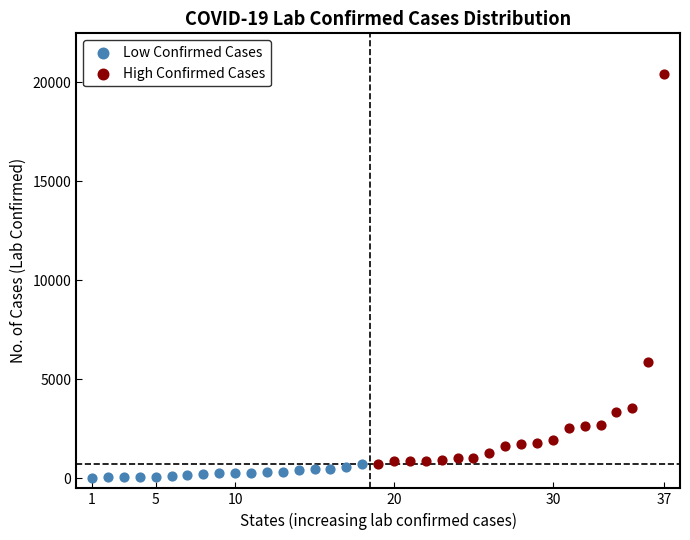

Which series has the widest spread of Y values?

High Confirmed Cases